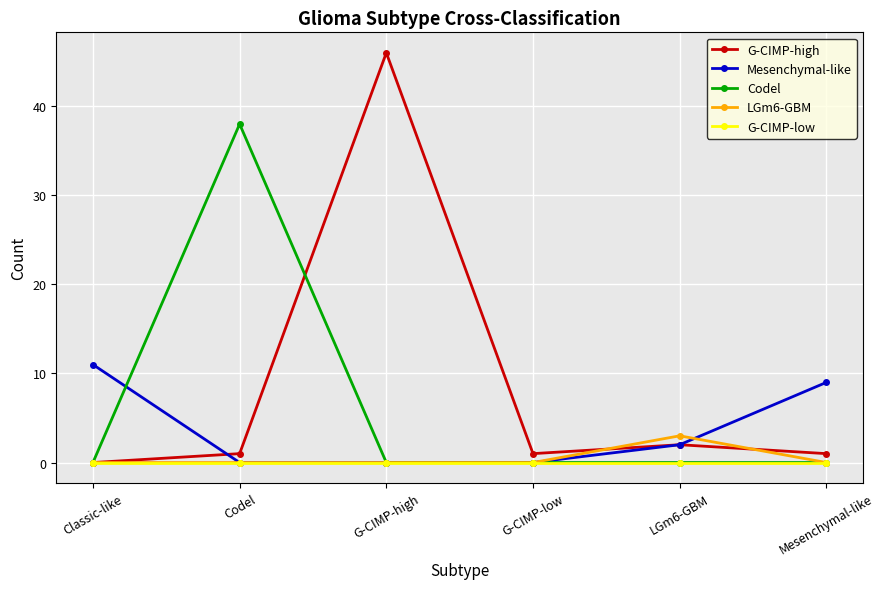

Which series has the largest range (max minus min)?

G-CIMP-high